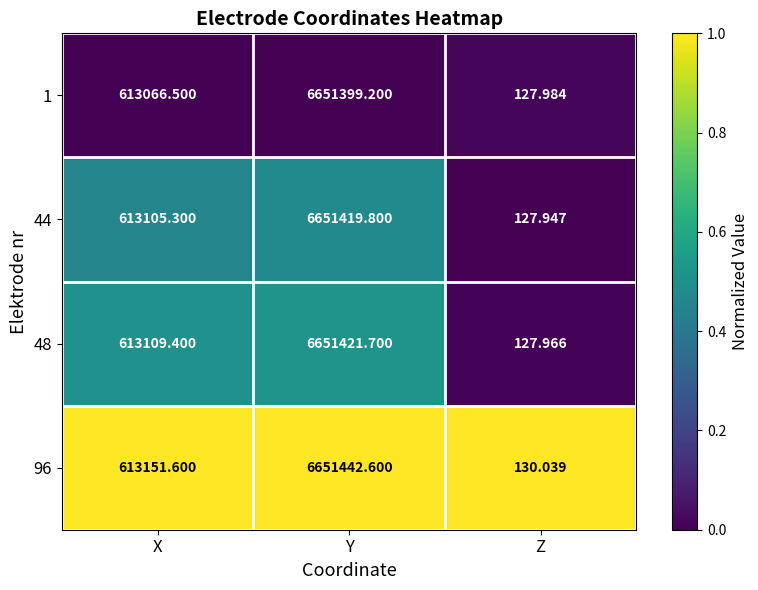

Which category has the lowest value in the 48 series?

Z